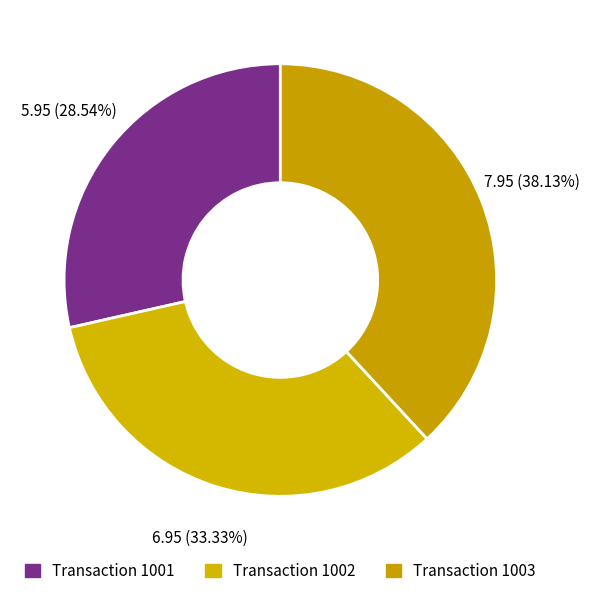

What is the largest slice in the pie chart?

1003